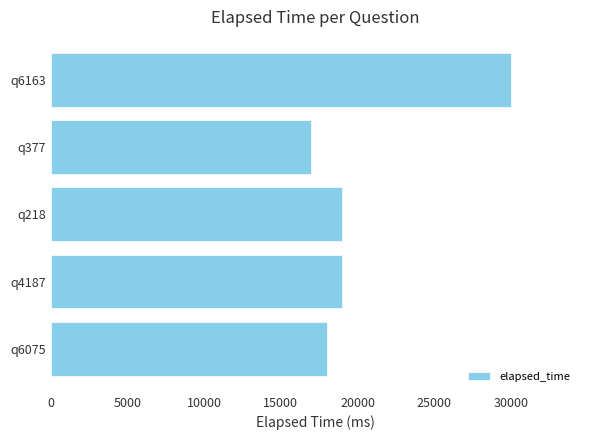

Which label corresponds to the smallest value in the chart?

q377